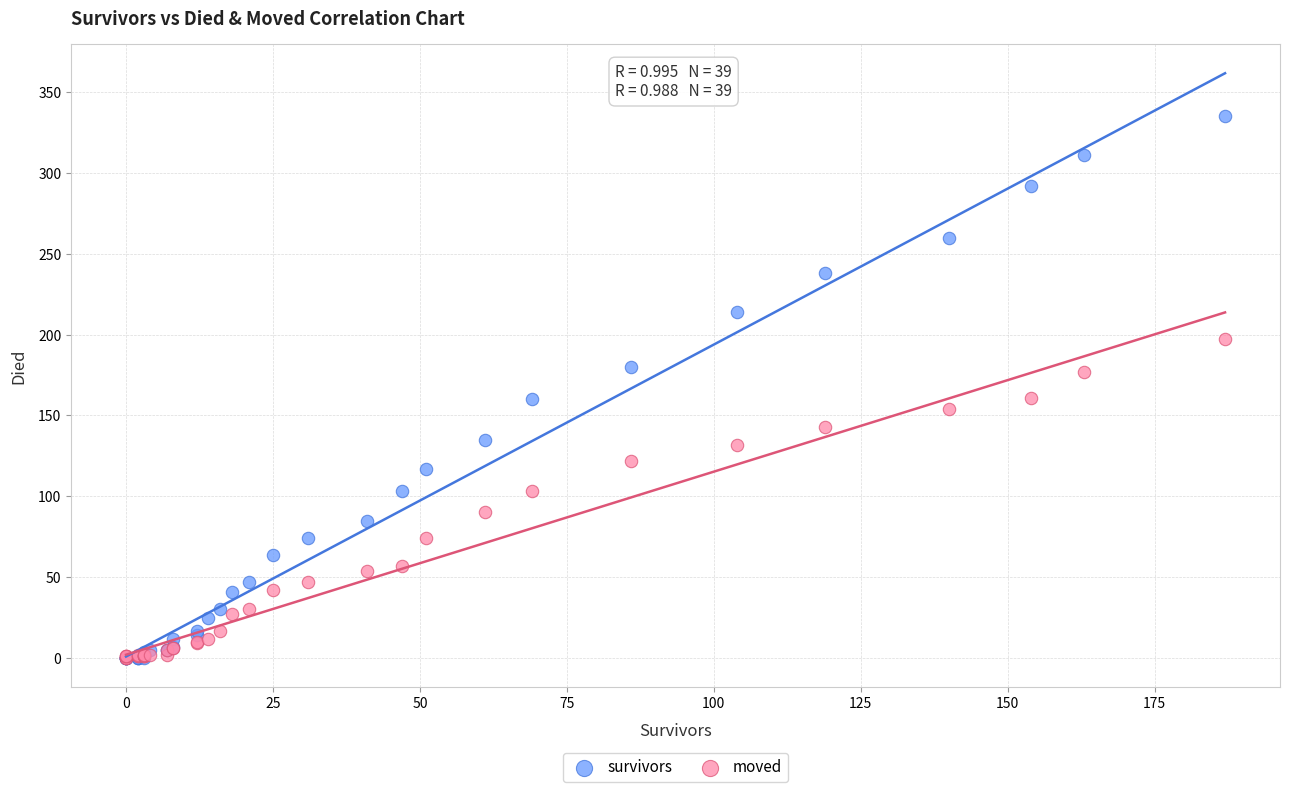

Which series has the largest Y range (max minus min)?

survivors